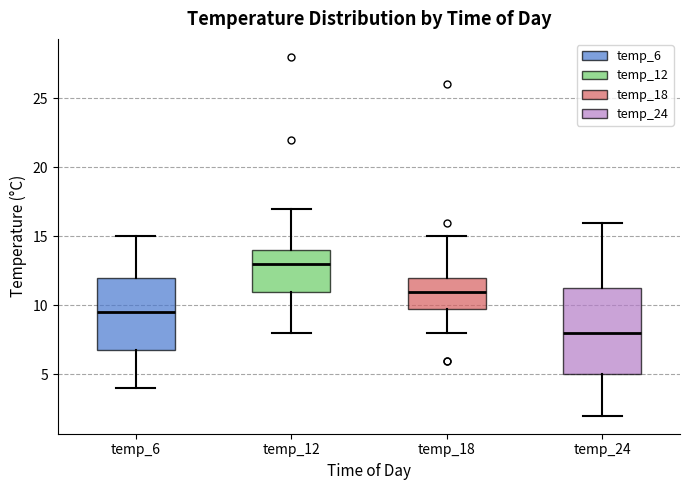

Where does the upper whisker of the box for temp_6 end on the y-axis? The values are not printed on the chart, so give them approximately, as read against the axis.

15.0